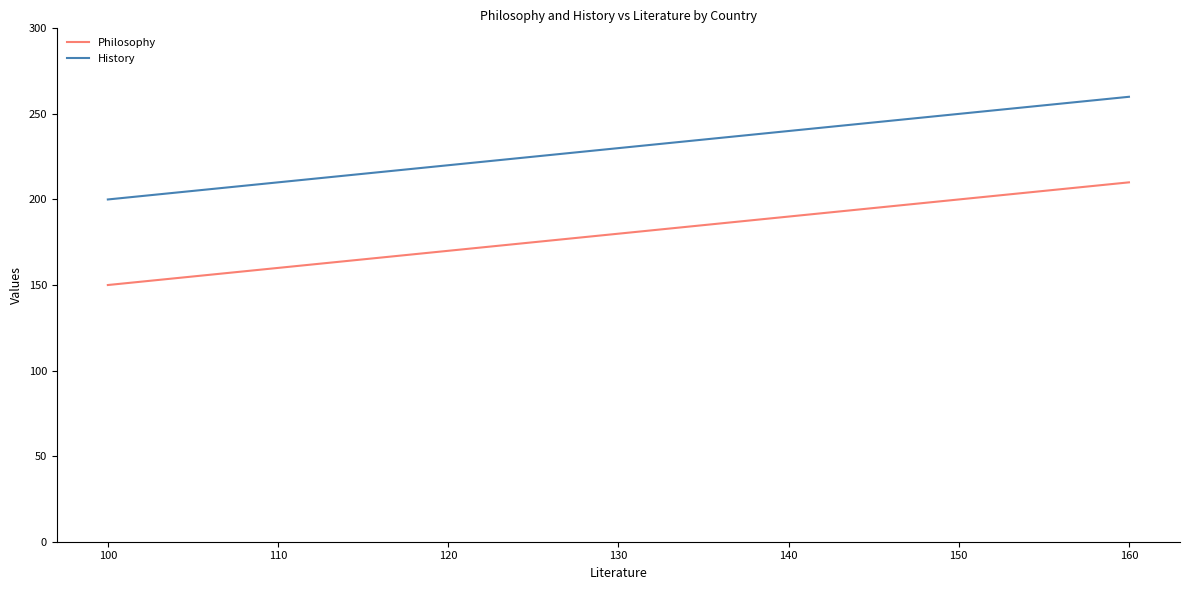

What is the spread (max minus min) of values at 100?

50